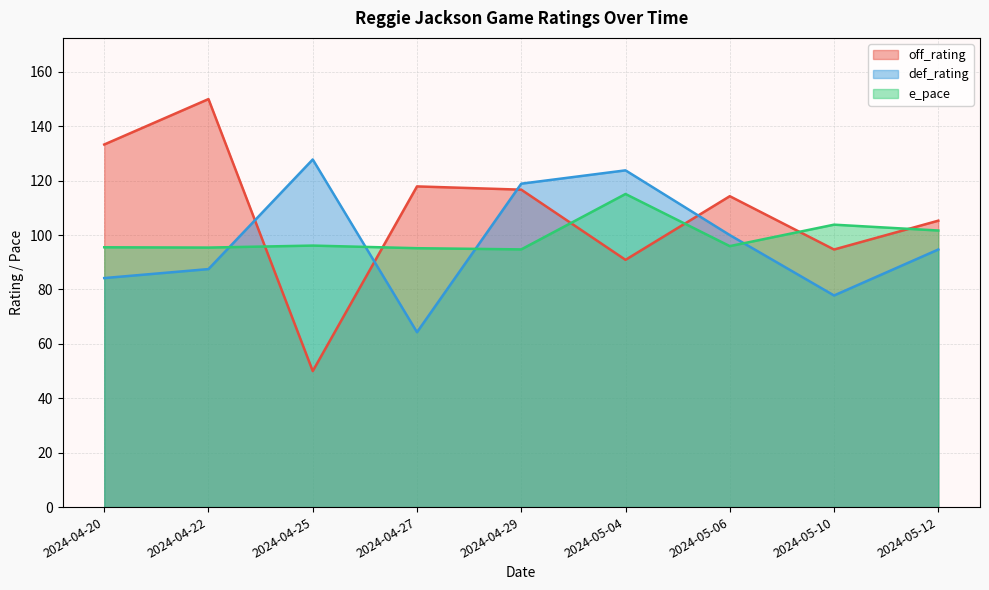

Rank the categories by def_rating value from lowest to highest.

2024-04-27, 2024-05-10, 2024-04-20, 2024-04-22, 2024-05-12, 2024-05-06, 2024-04-29, 2024-05-04, 2024-04-25